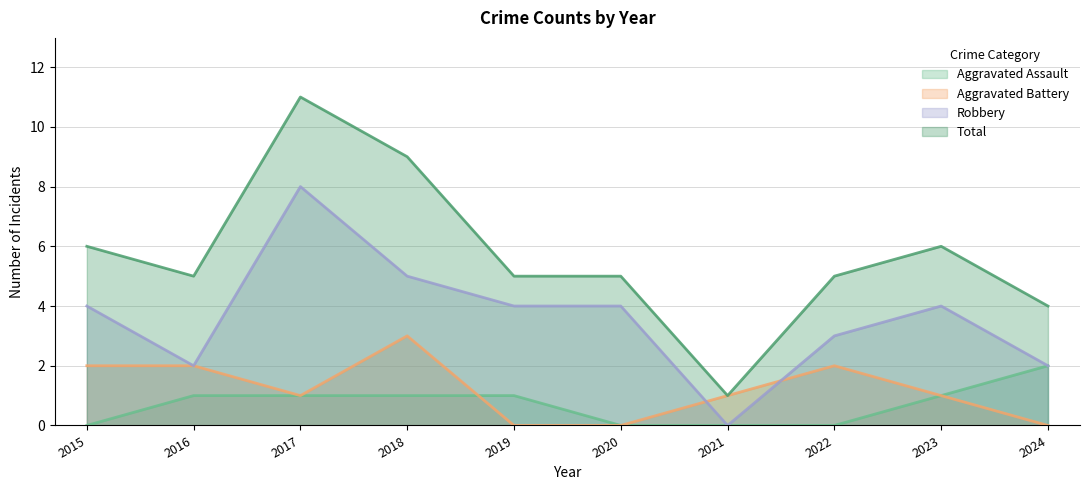

Read the Total value at 2015, to the nearest 10.

10